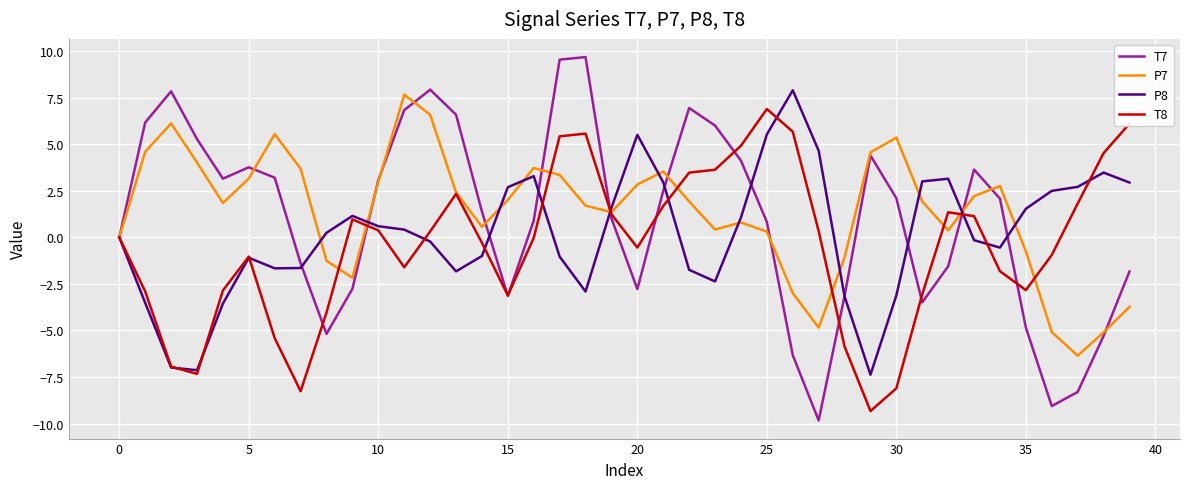

What is the difference between the second highest and minimum values in the T8 series?

15.4